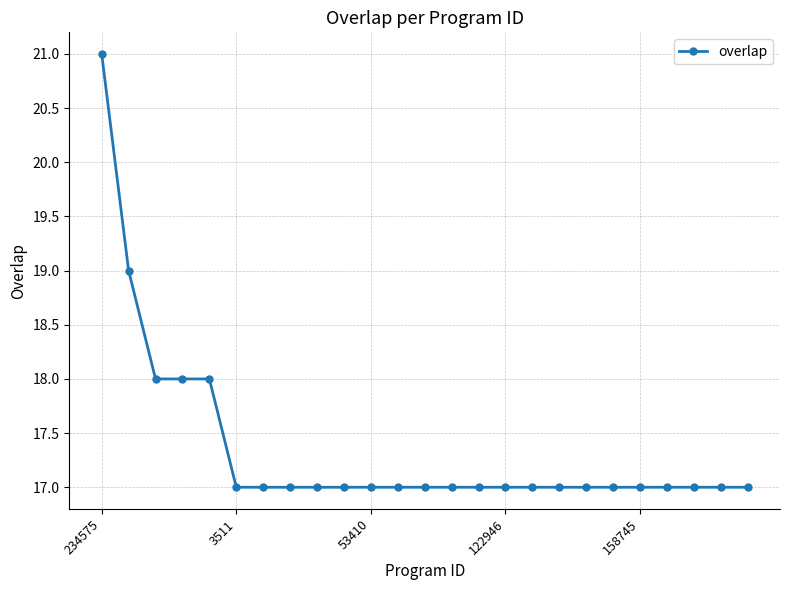

What is the minimum value shown in the chart?

17